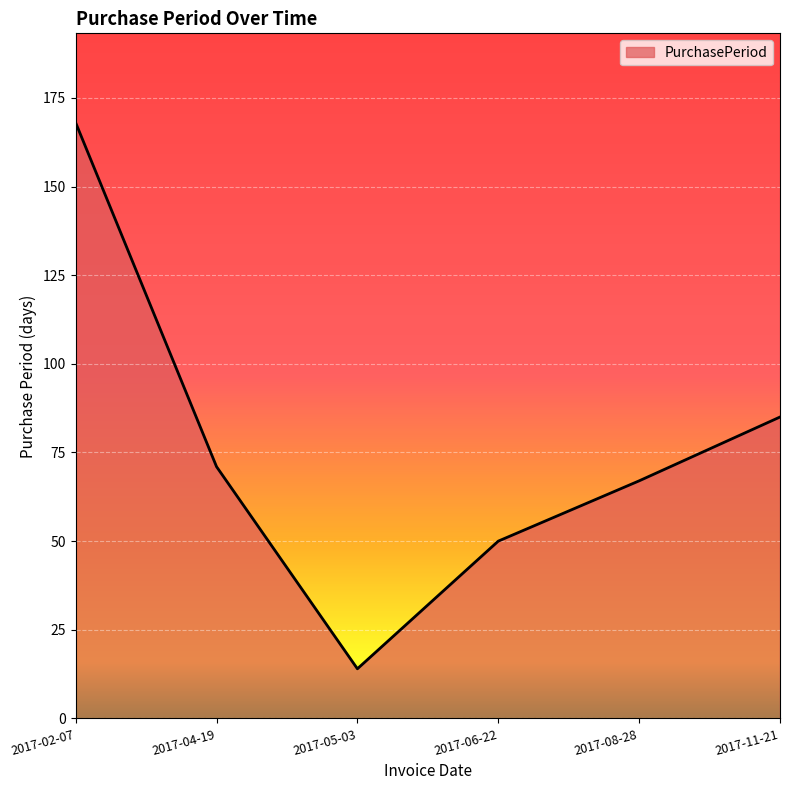

How many lines are shown in the chart?

1